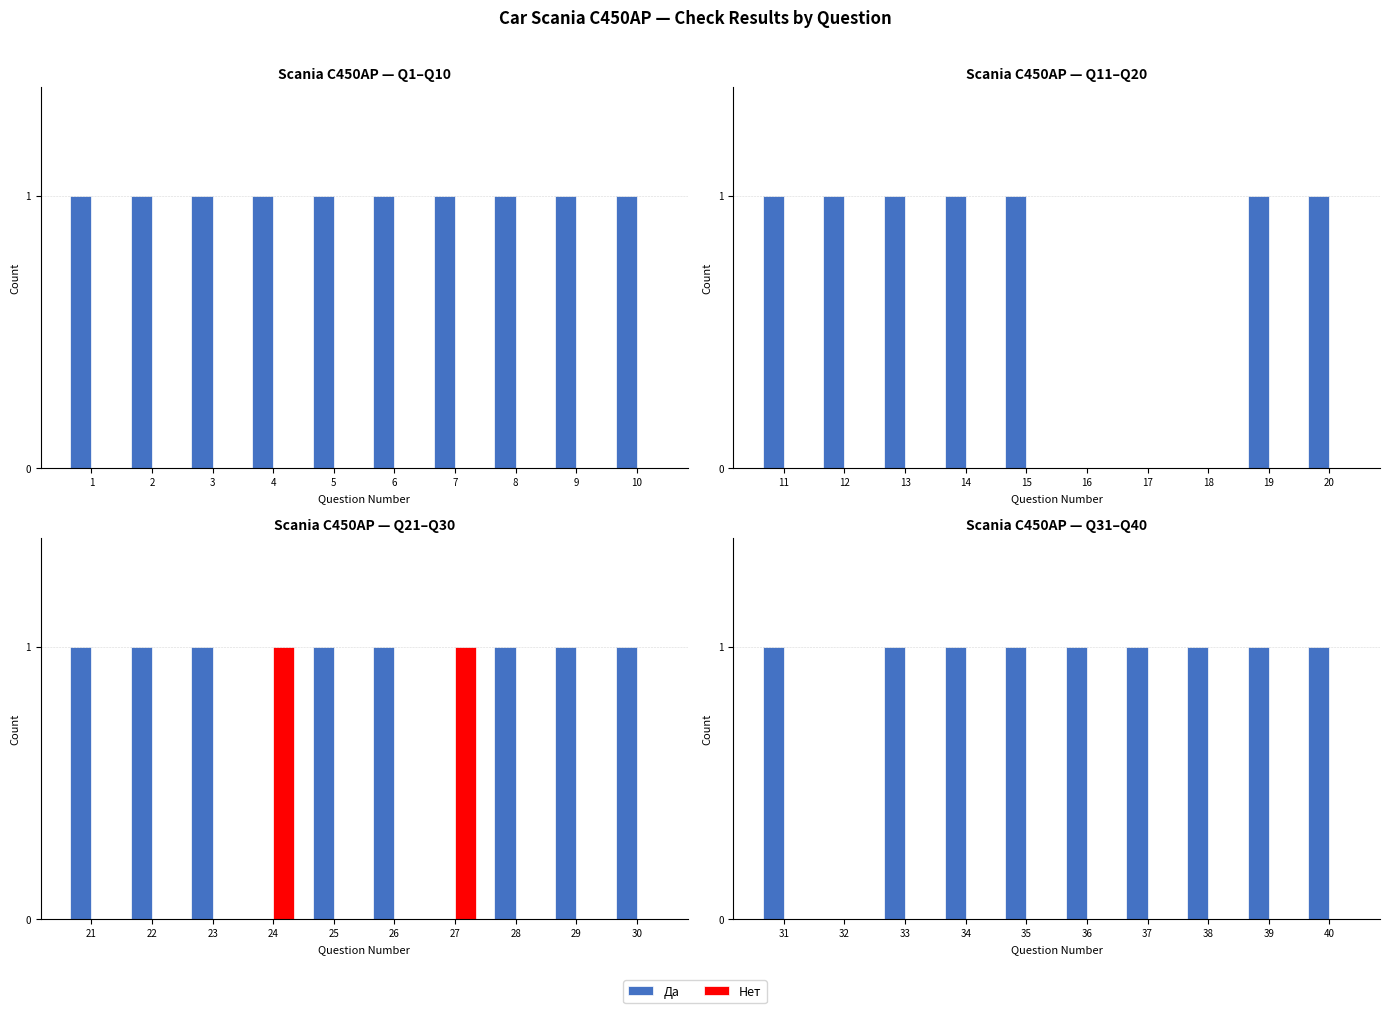

List the series in order of their peak value, lowest first.

Нет, Да